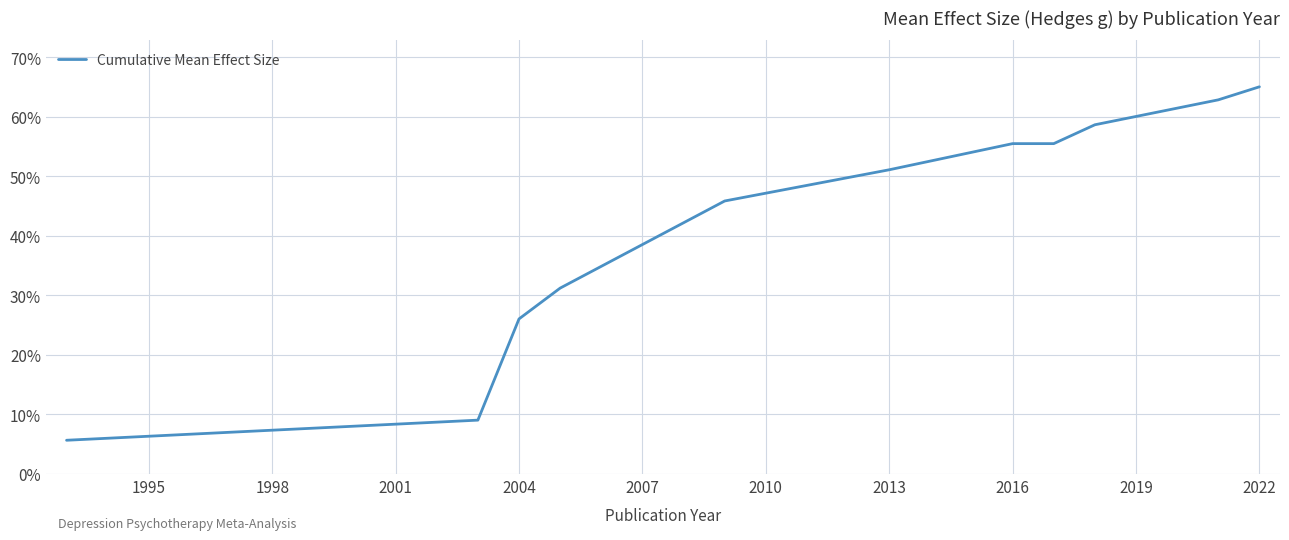

What is the greatest value displayed?

65.0